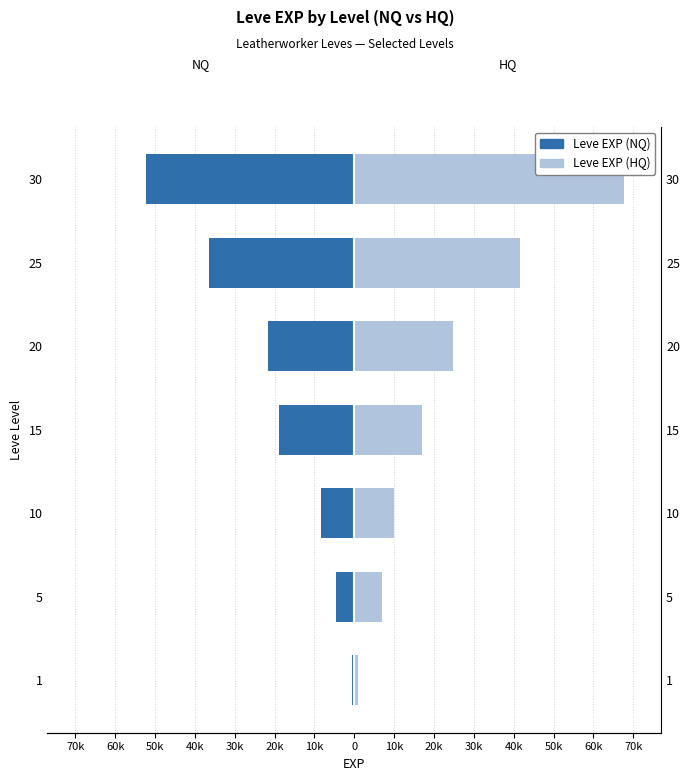

What are all the series names shown in the legend?

Leve EXP (NQ), Leve EXP (HQ)